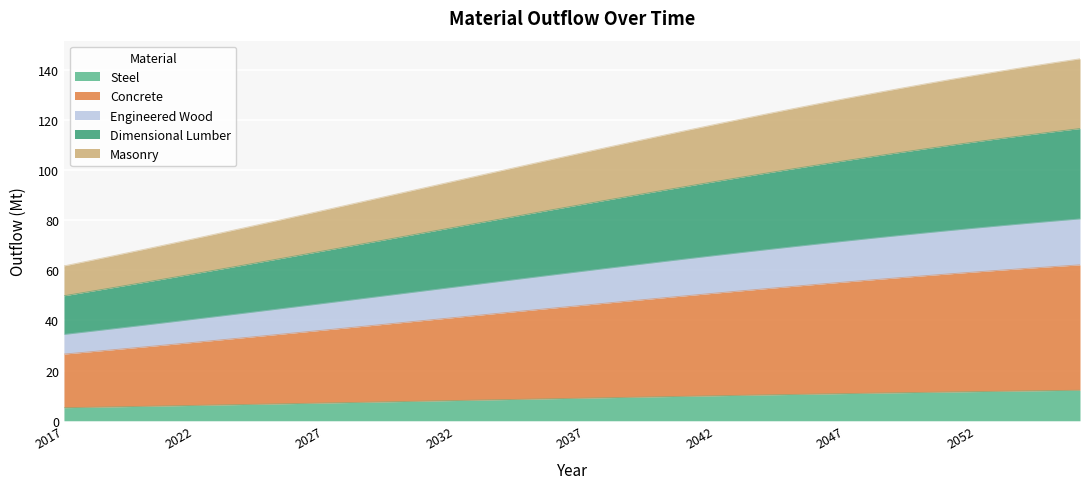

What is the difference between the maximum and minimum values in the Steel series?

7.0